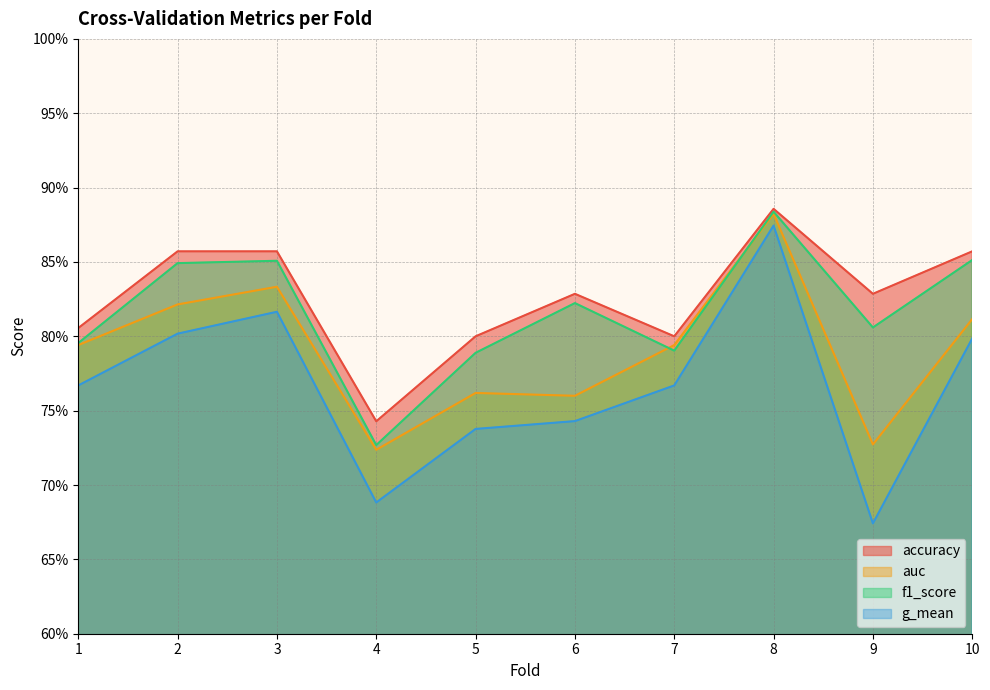

Reading left to right, list all the values displayed in this chart.

accuracy: 1=0.8	2=0.9	3=0.9	4=0.7	5=0.8	6=0.8	7=0.8	8=0.9	9=0.8	10=0.9
auc: 1=0.8	2=0.8	3=0.8	4=0.7	5=0.8	6=0.8	7=0.8	8=0.9	9=0.7	10=0.8
f1_score: 1=0.8	2=0.8	3=0.9	4=0.7	5=0.8	6=0.8	7=0.8	8=0.9	9=0.8	10=0.9
g_mean: 1=0.8	2=0.8	3=0.8	4=0.7	5=0.7	6=0.7	7=0.8	8=0.9	9=0.7	10=0.8